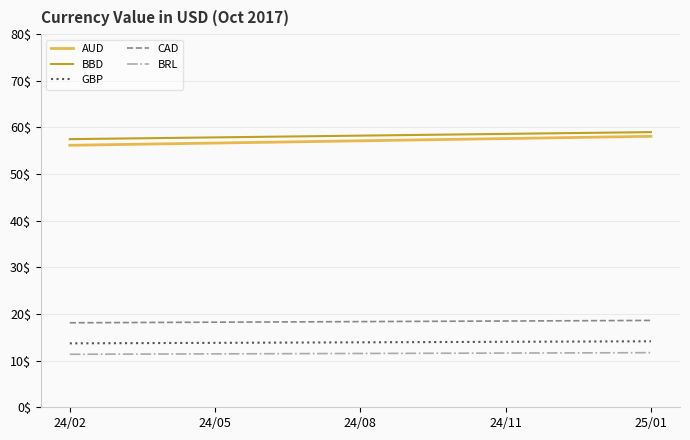

Is the value of BRL at 25/01 greater than the value of BBD at 24/08?

No